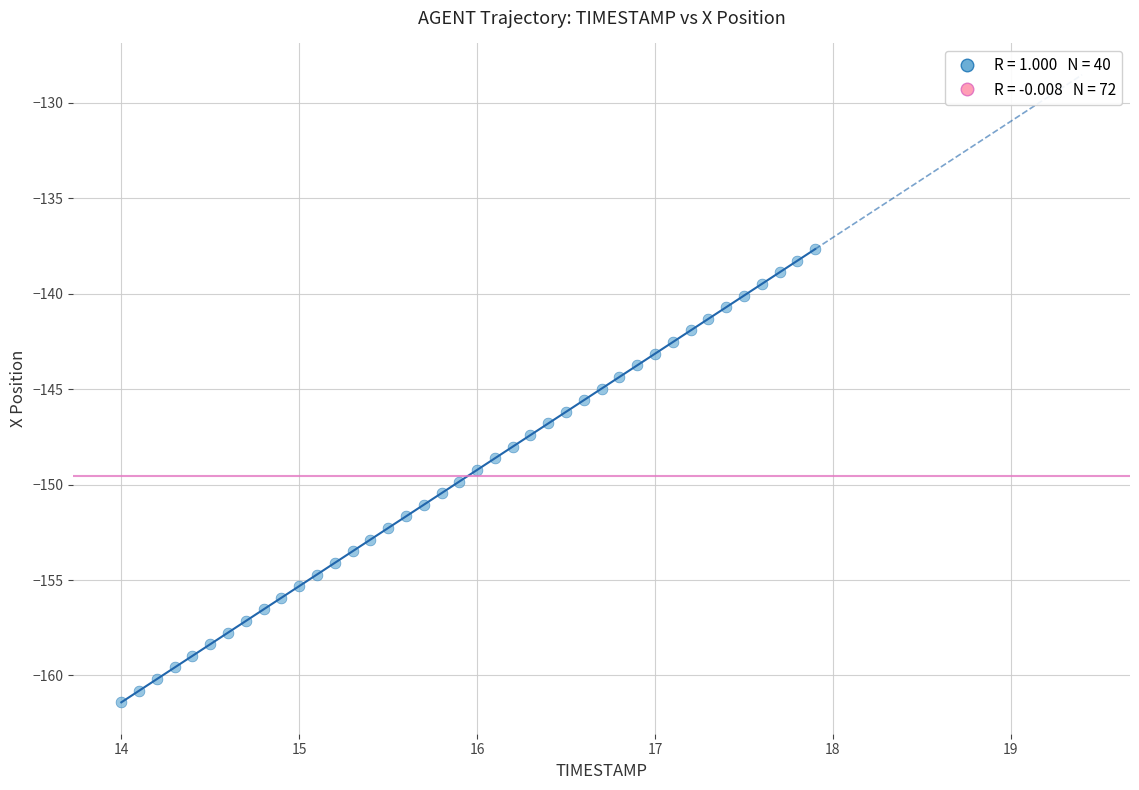

What is the range of Y values (max minus min)?

23.7